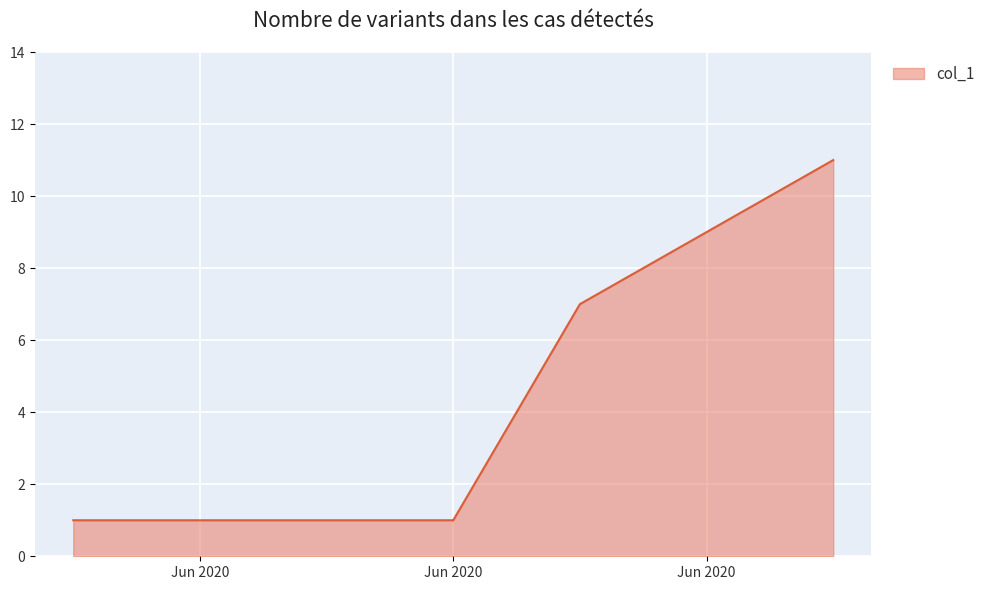

Count the number of categories in the chart.

7